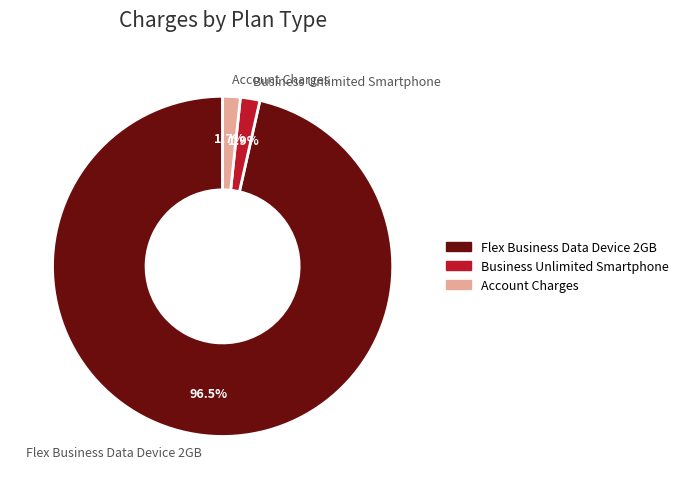

Does Business Unlimited Smartphone represent more than half of the total?

No